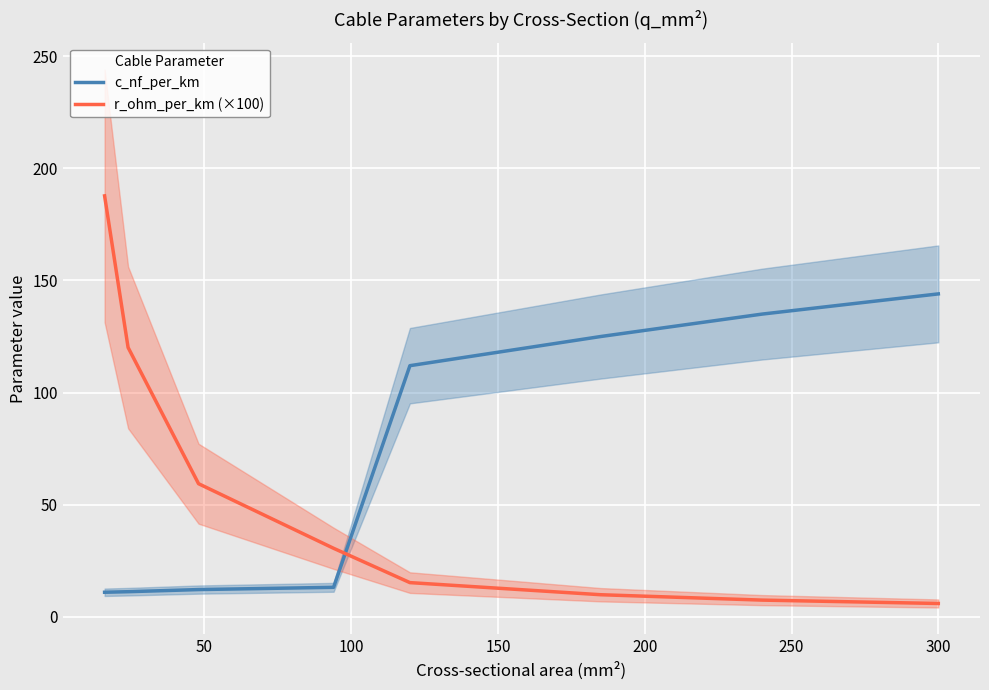

What are all the series names shown in the legend?

c_nf_per_km, r_ohm_per_km (×100)